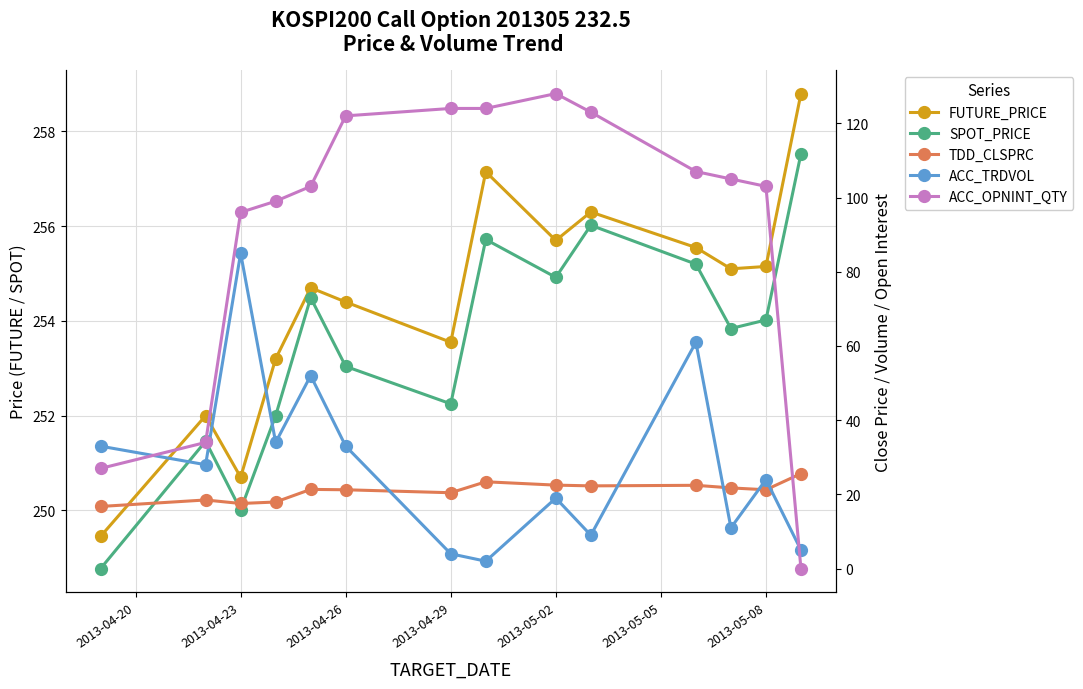

True or false: ACC_TRDVOL has more than 1 interior local peaks.

True